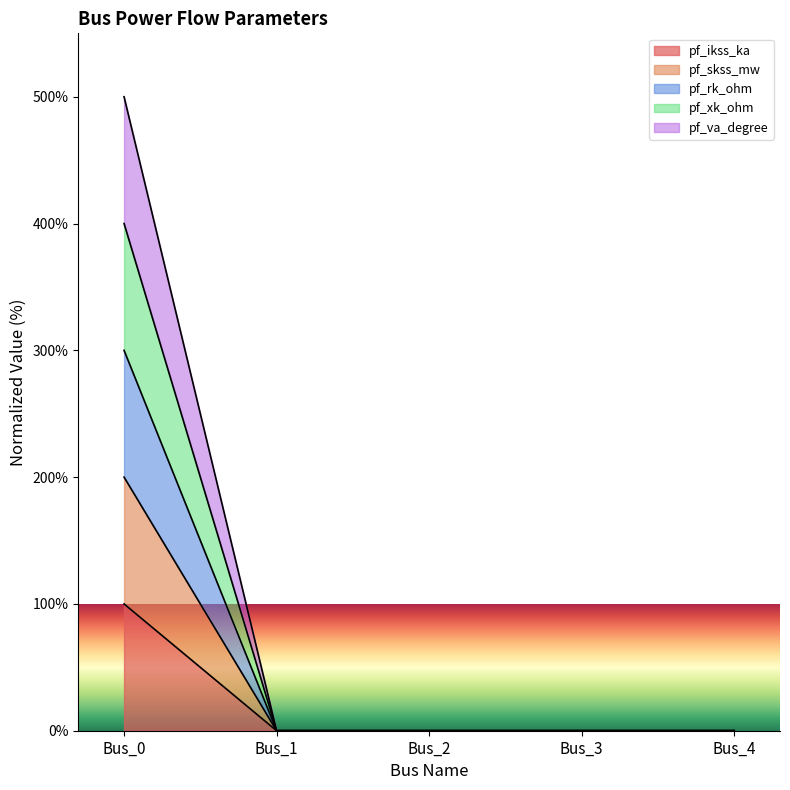

Which series changed the most between Bus_0 and Bus_4?

pf_ikss_ka